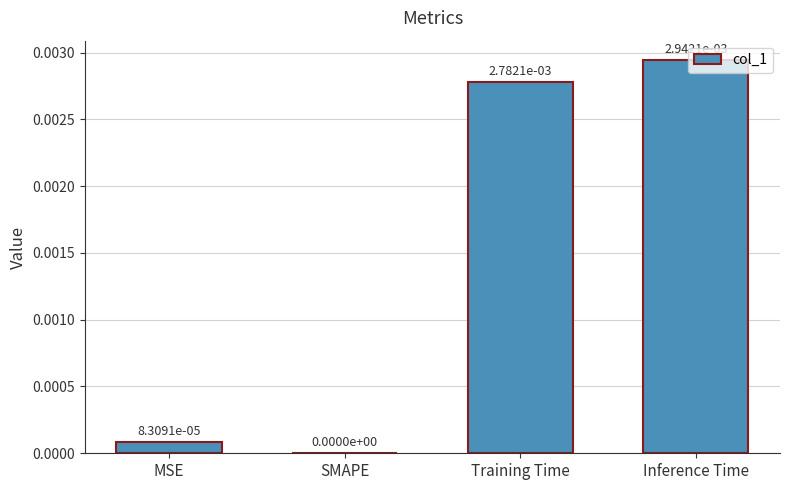

At which label is the value closest to 0?

SMAPE